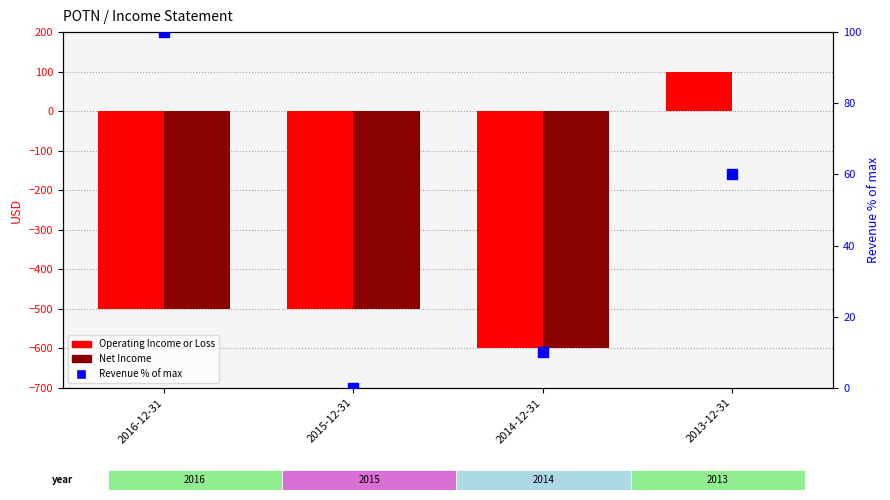

At how many categories does at least one series exceed -299?

4